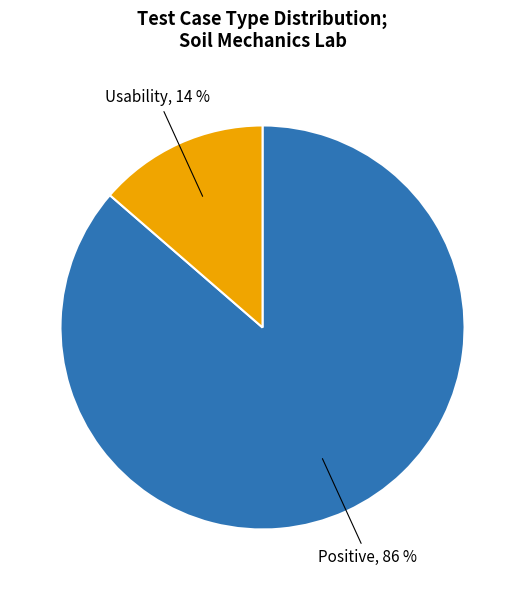

Do Usability and Positive together represent more than half of the pie?

Yes